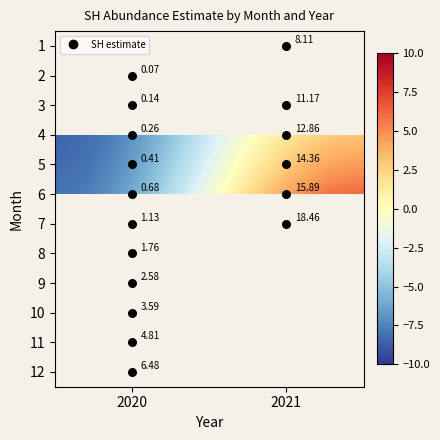

Is it true that 4 equals -9.0 at 2020?

True